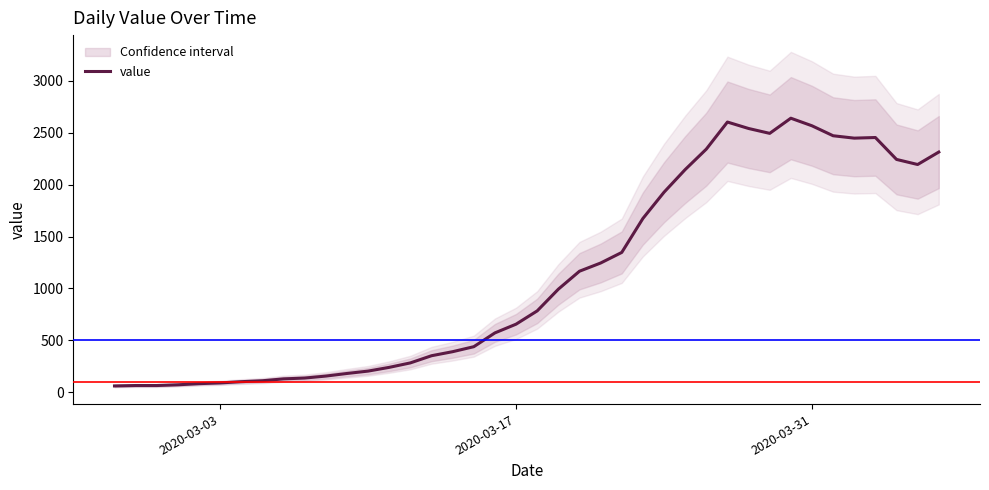

What is the maximum value for value?

2640